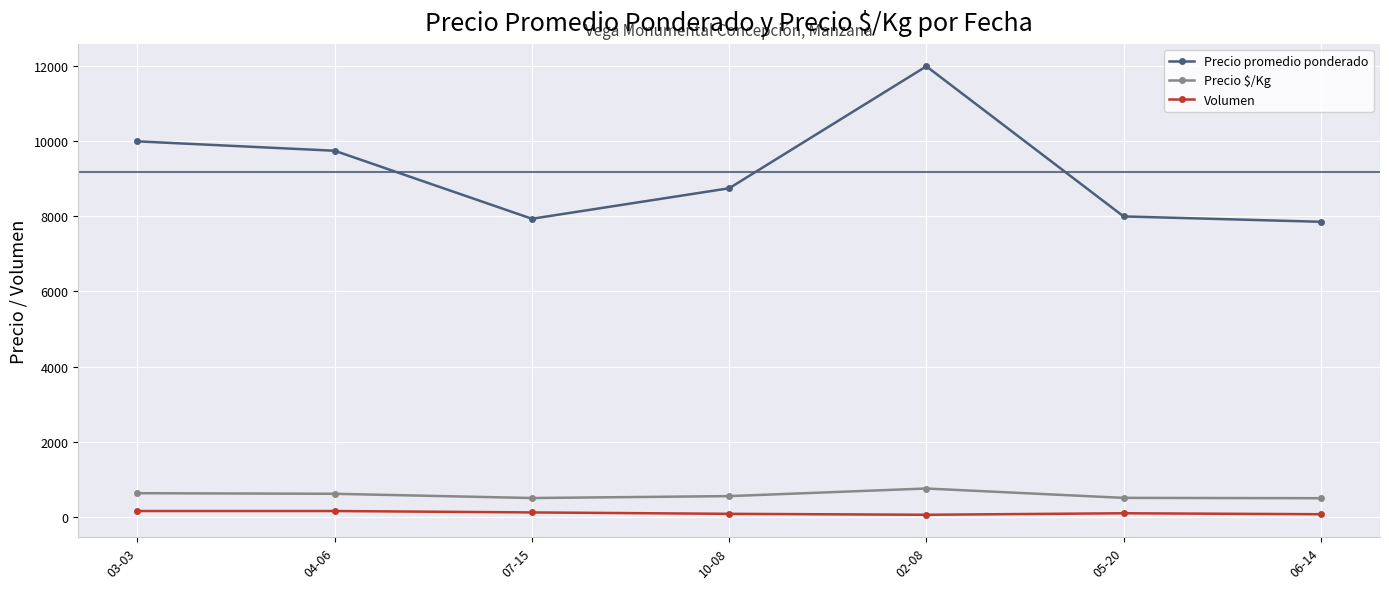

What is the label of the 5th point from the left?

02-08